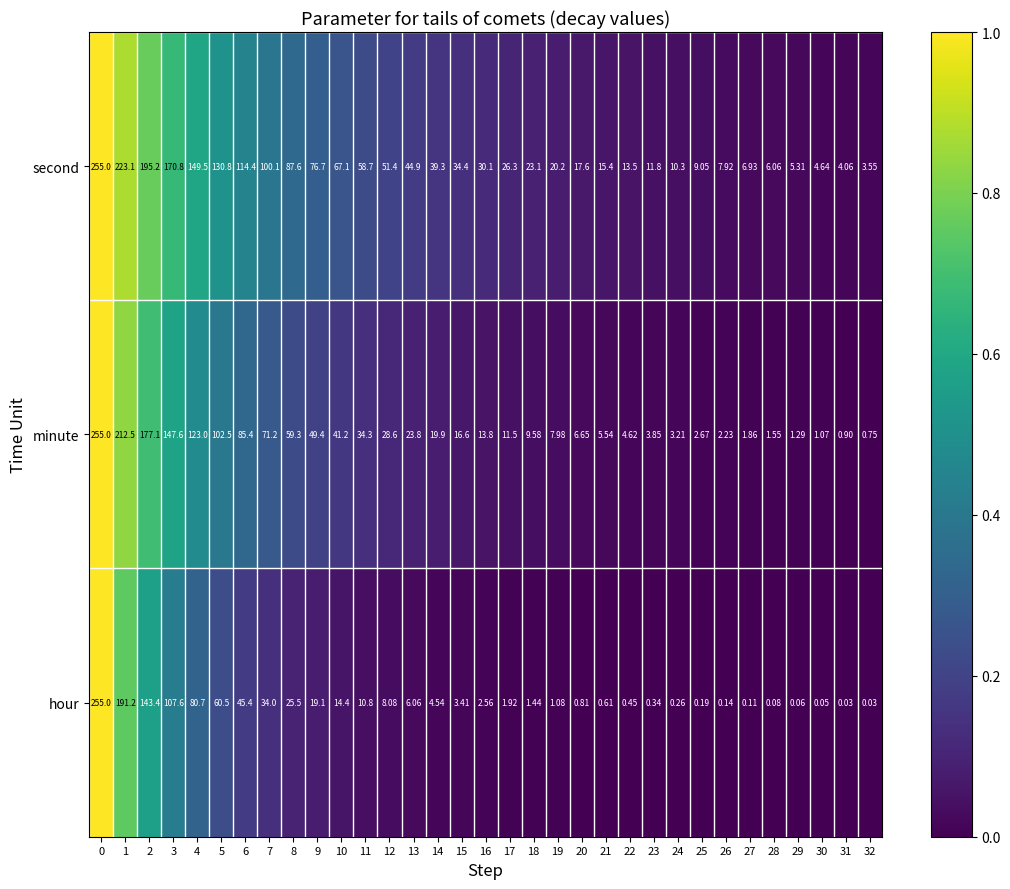

List the series in order of their overall mean, lowest first.

hour, minute, second